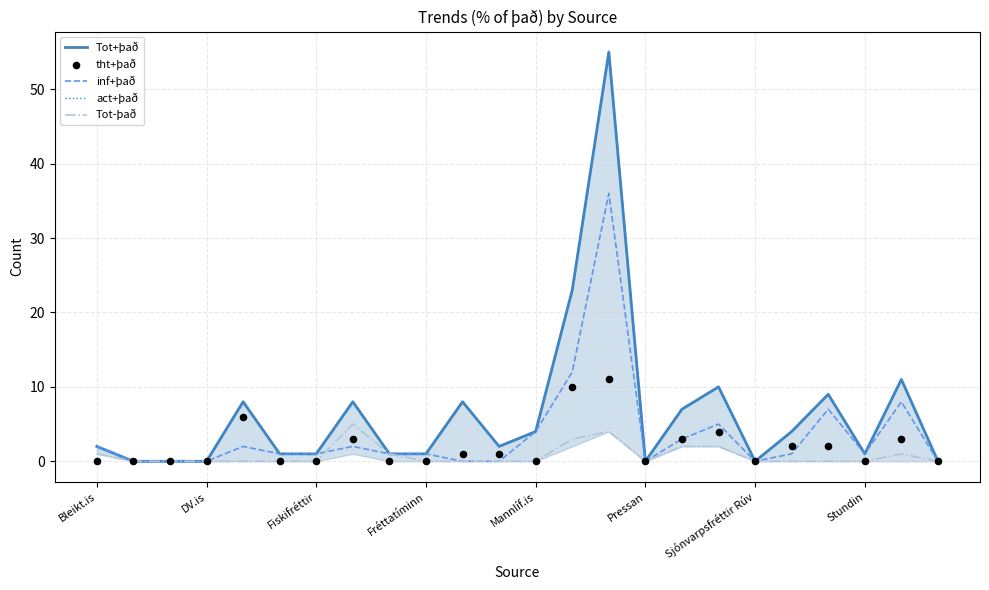

At how many categories does at least one series exceed 16?

2